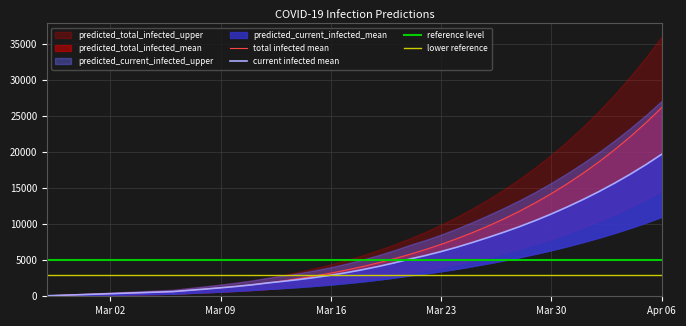

True or false: reference level and lower reference intersect in this chart.

False